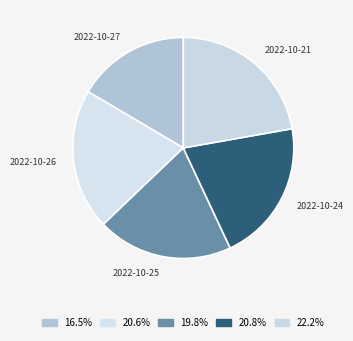

Do 2022-10-26 and 2022-10-21 together represent more than half of the pie?

No